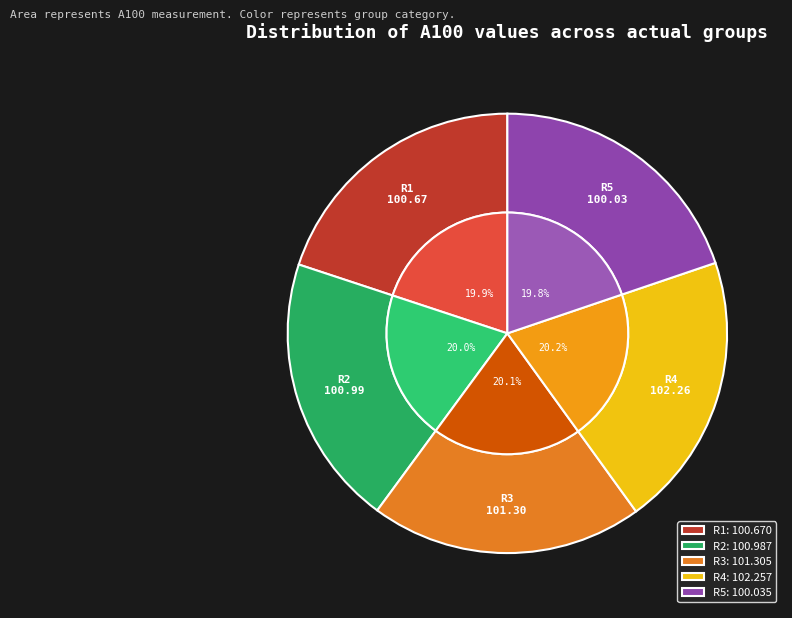

What percentage do R3 and R1 together represent?

40.0%